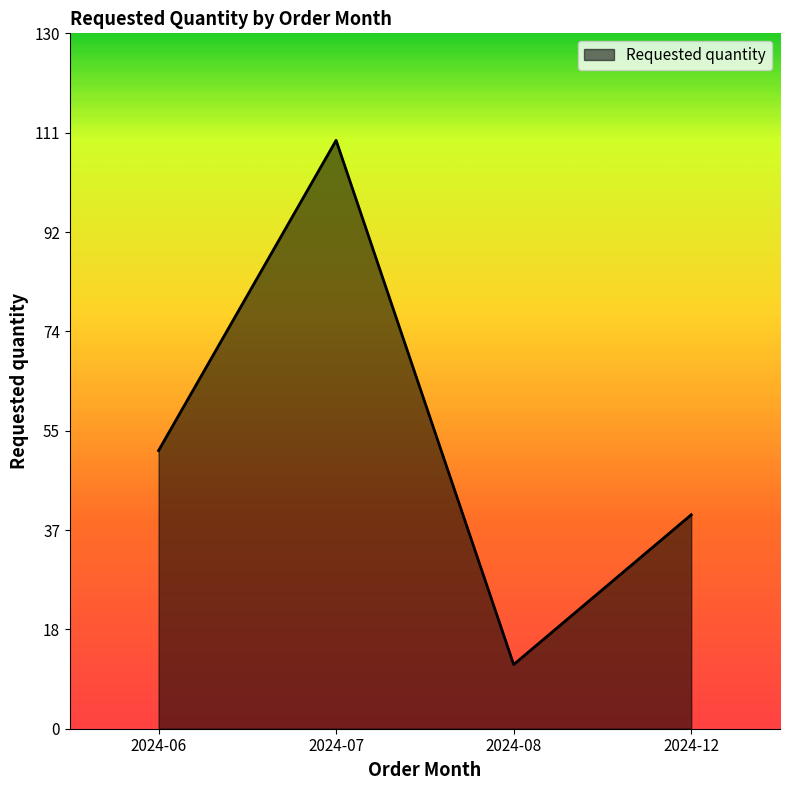

At which category does the data reach its first local peak?

2024-07